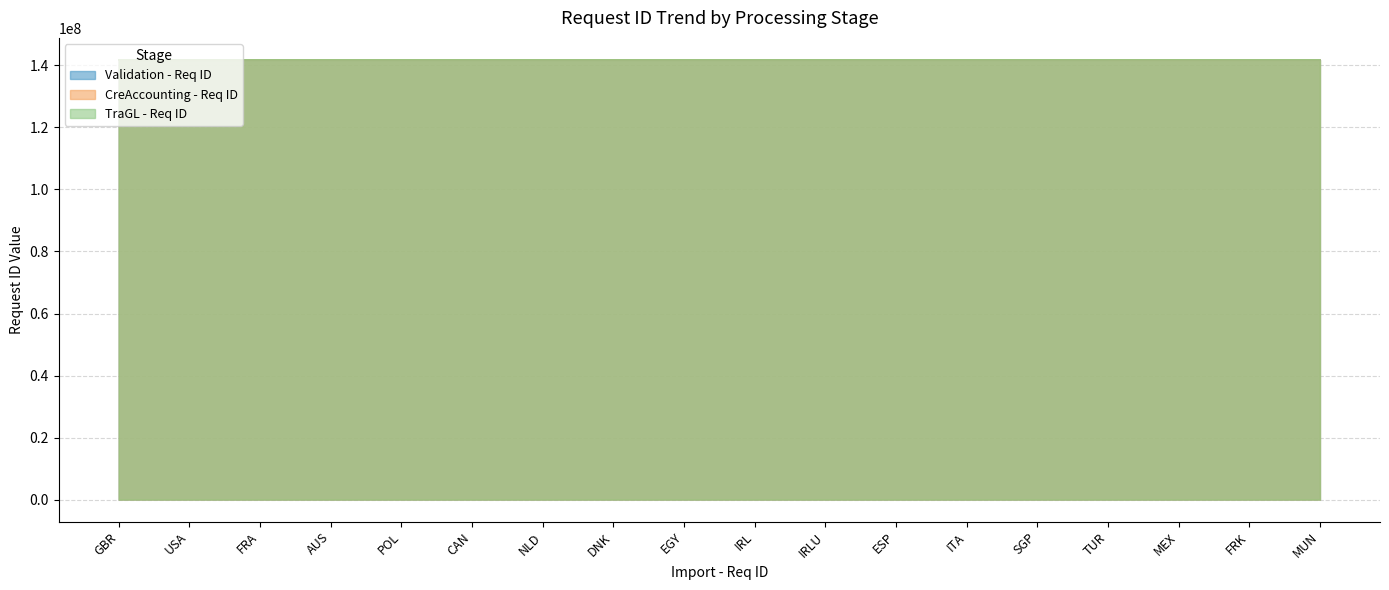

Which series changed the most between AUS and MEX?

Validation - Req ID